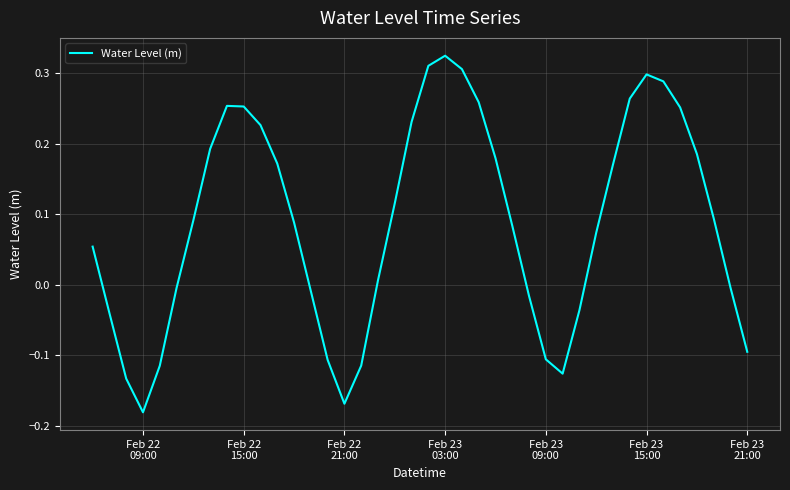

What is the difference between the maximum and minimum values?

0.5